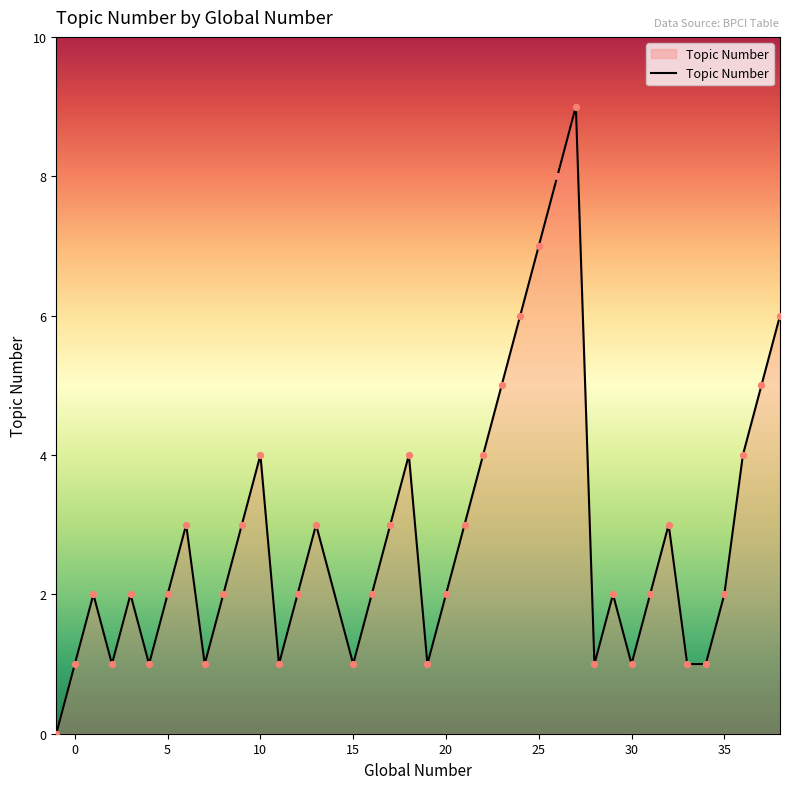

What is the greatest value displayed?

9